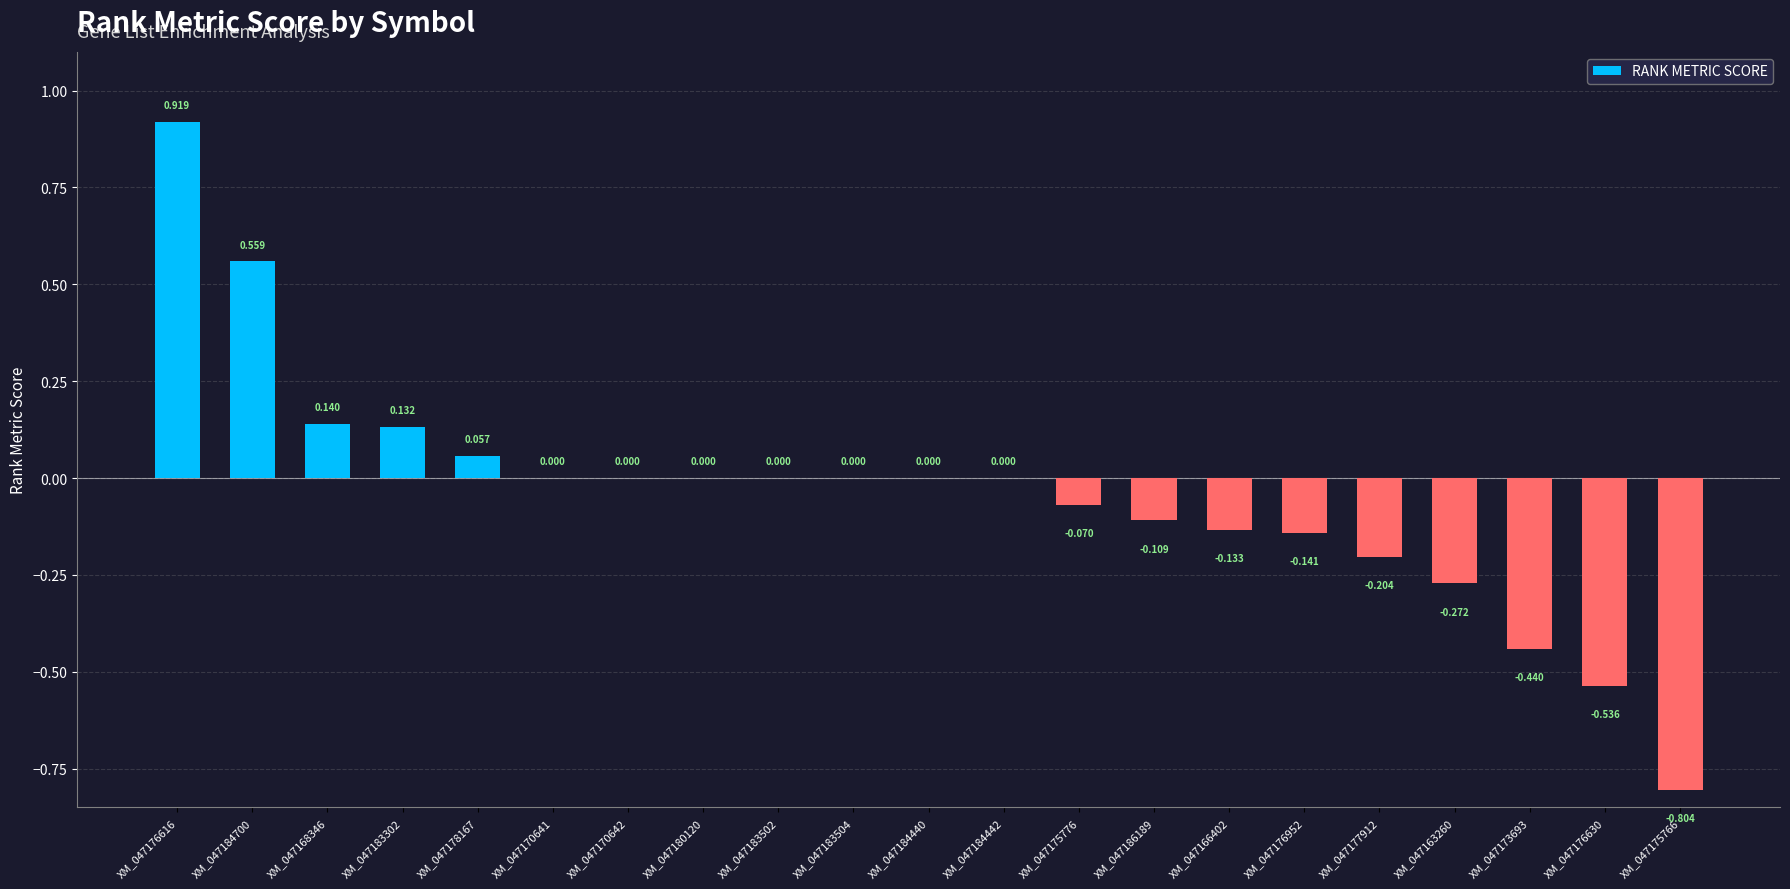

True or false: the data shows 0.8 at XM_047183504.

False